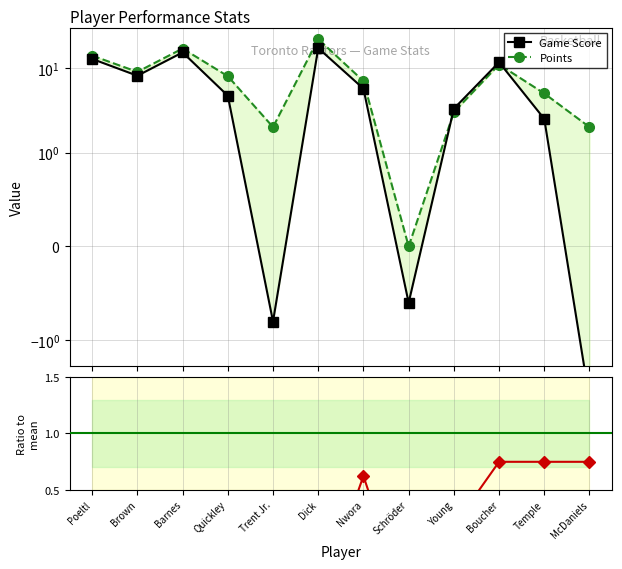

What value does the Plus/Minus (norm) series have at Nwora?

0.6